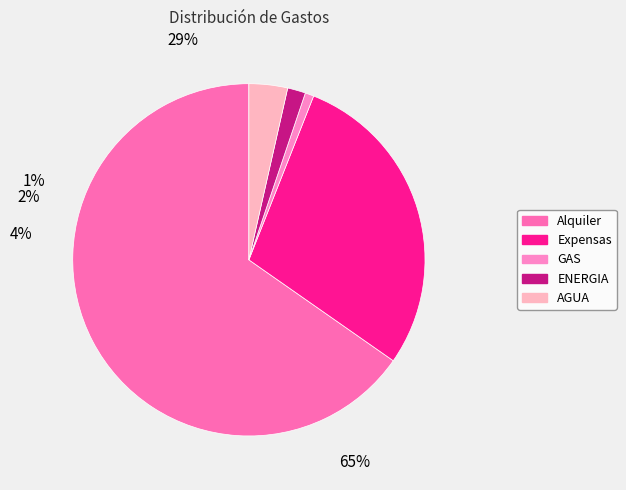

Combined, do GAS and Alquiler account for over 50%?

Yes